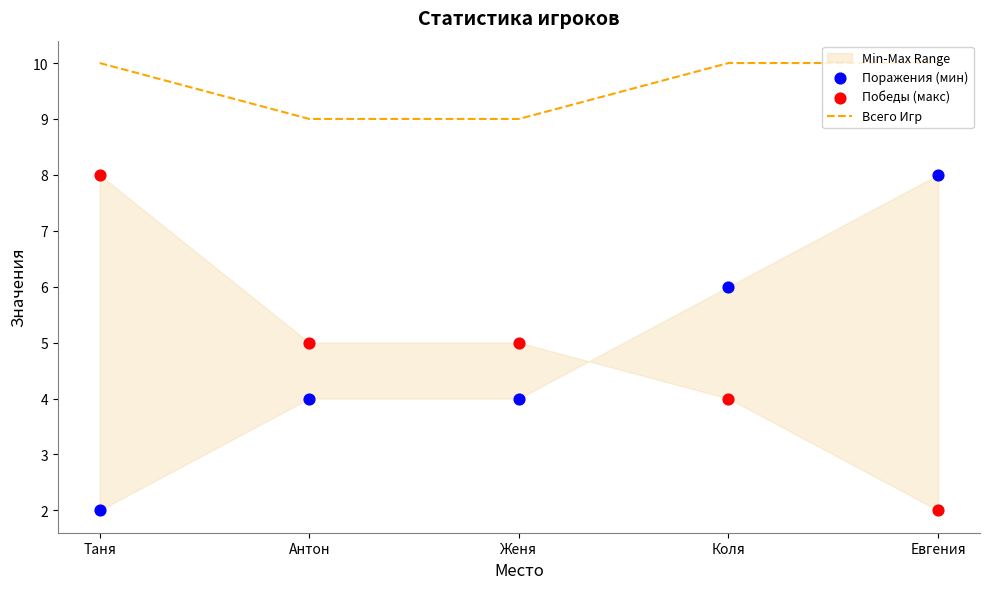

Which series has the widest spread of Y values?

Поражения (мин)